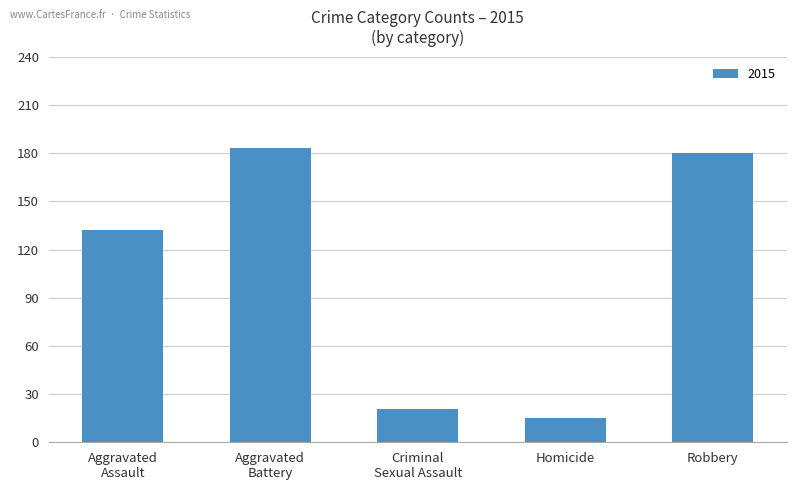

Reading right to left, transcribe all the data shown in this chart.

180	15	21	183	132